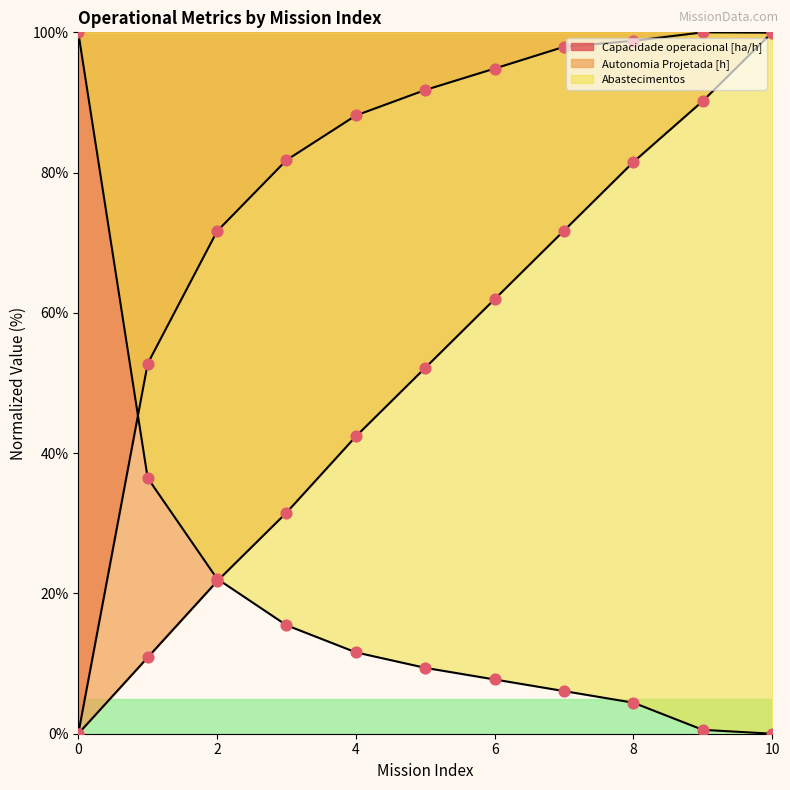

Which series reaches the maximum Y coordinate?

Capacidade operacional [ha/h]